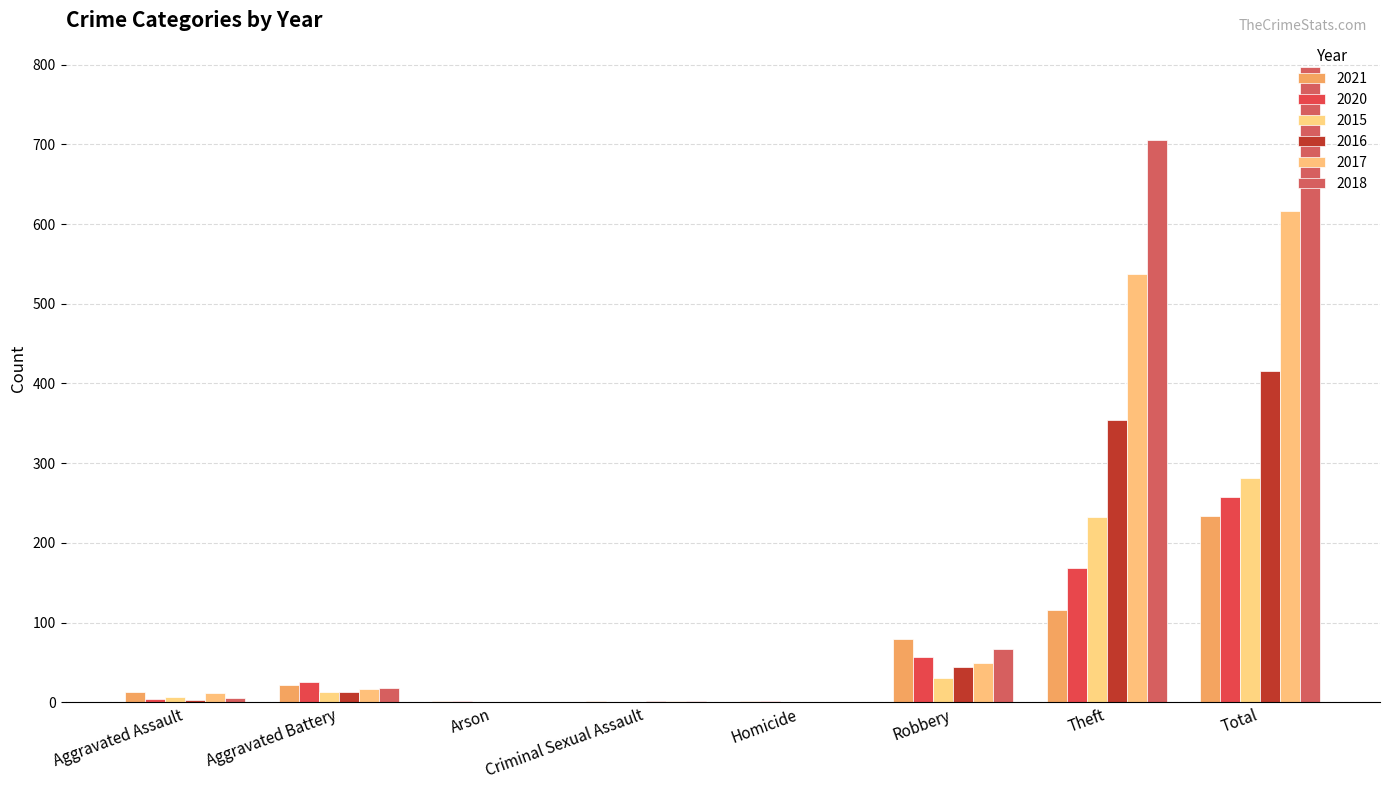

Which category has the lowest value in the 2016 series?

Arson